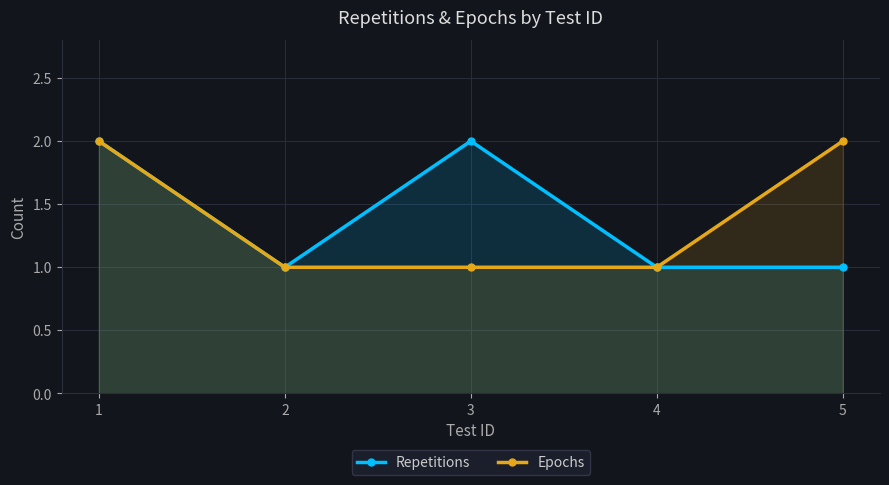

Reading left to right, what are all the values shown in this chart?

Repetitions: 1=2	2=1	3=2	4=1	5=1
Epochs: 1=2	2=1	3=1	4=1	5=2